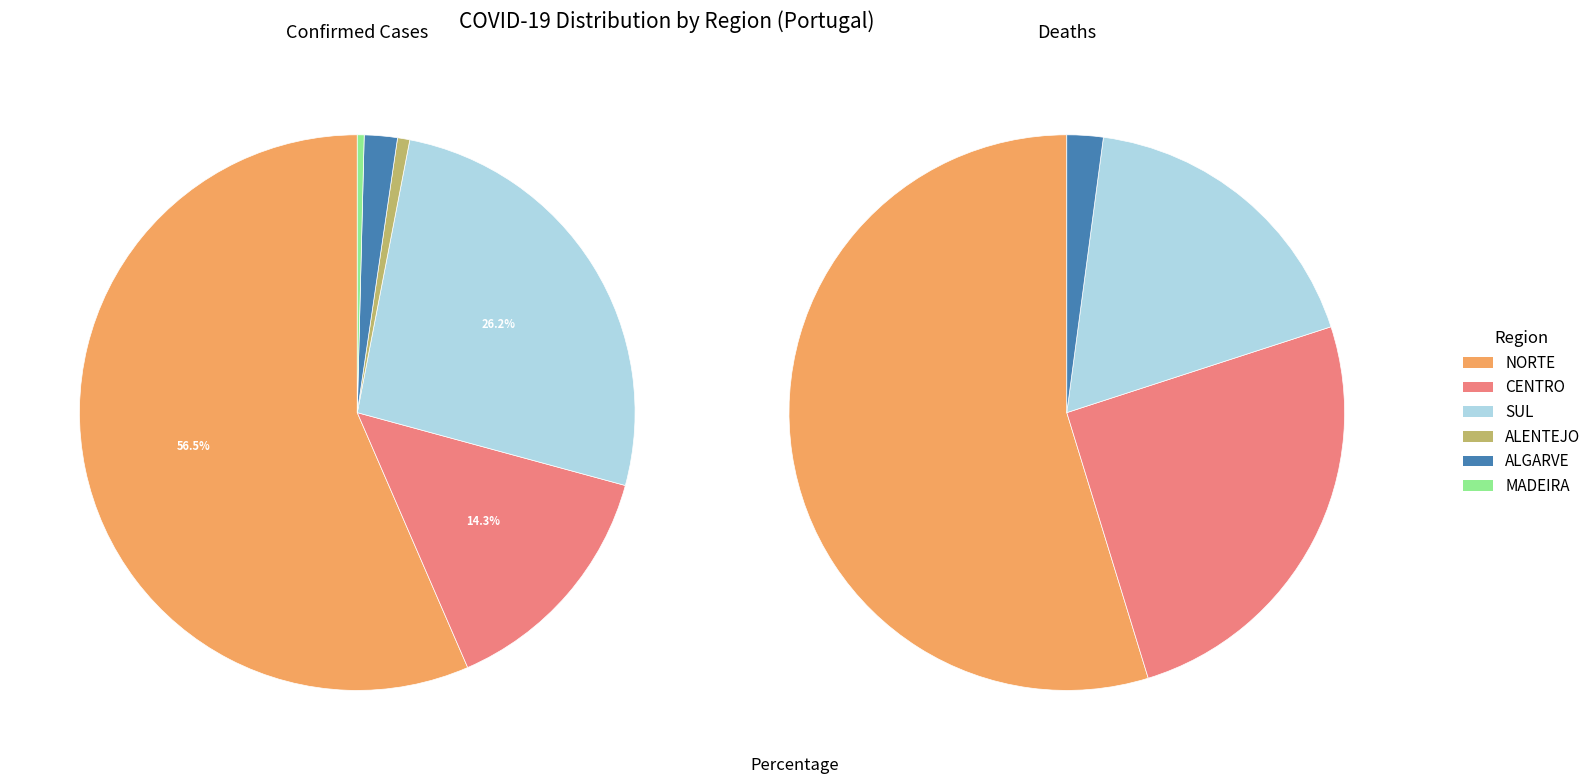

How many segments does this pie chart have?

6